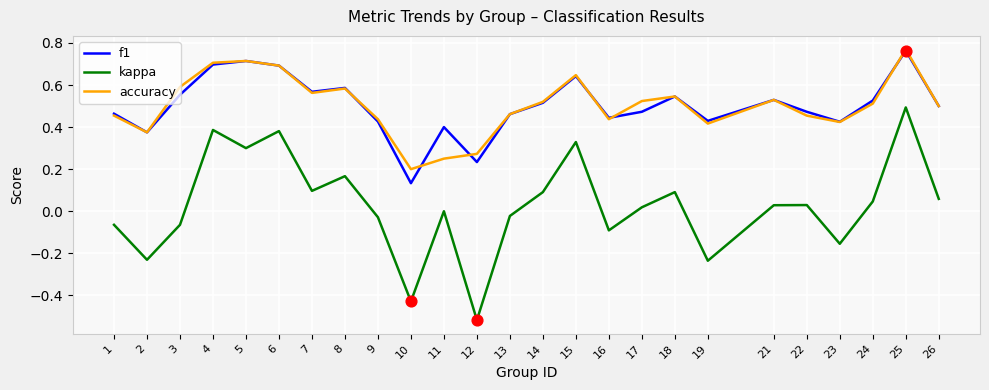

At how many categories does at least one series exceed 0?

25